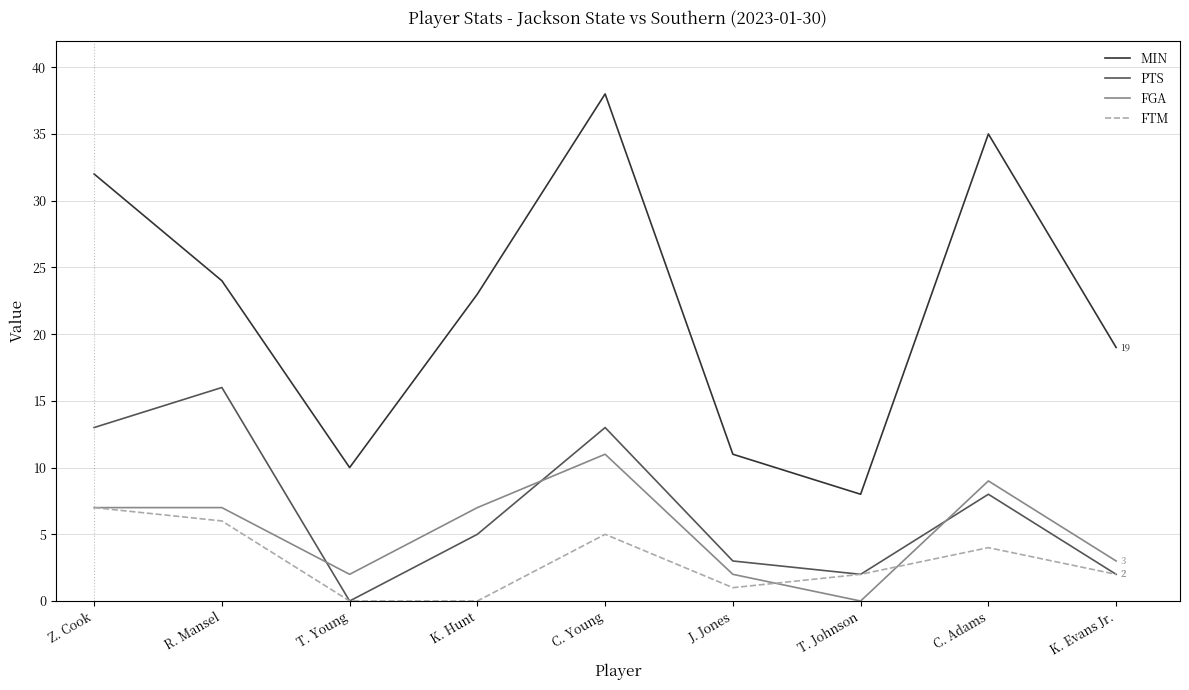

What position from the left is C. Adams?

8